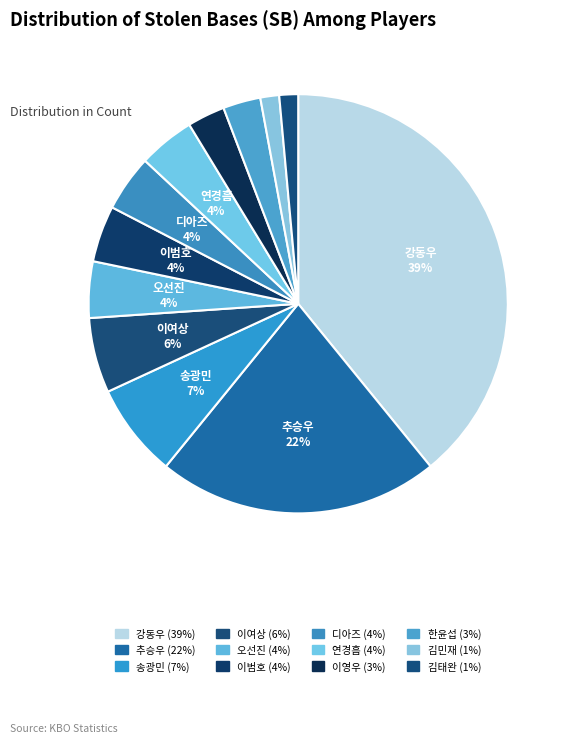

How many slices are in this pie chart?

12